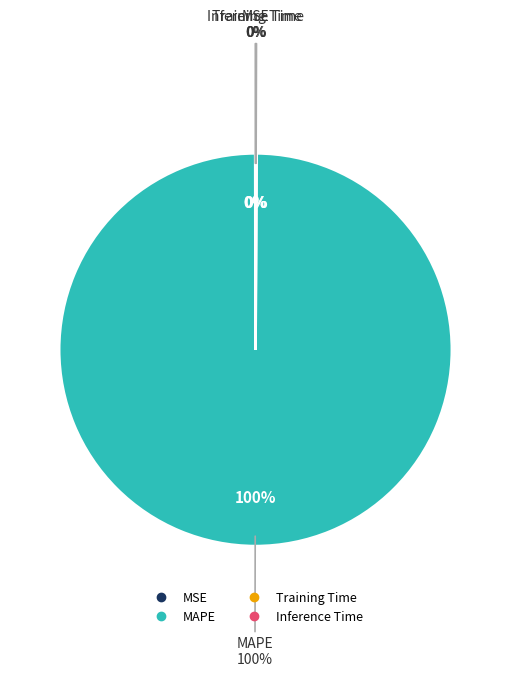

Which has a higher value, MAPE or MSE?

MAPE